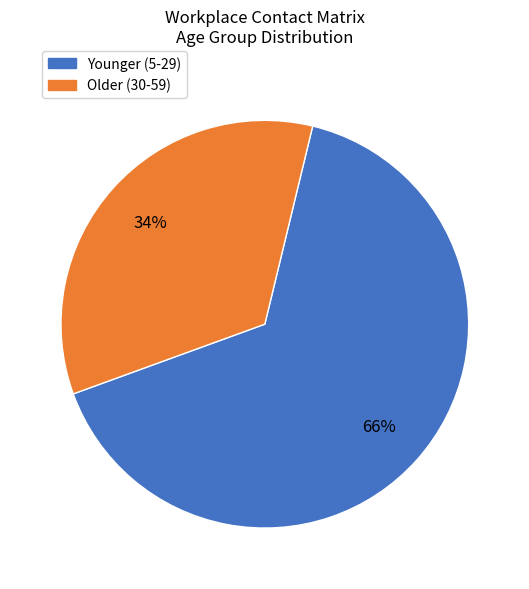

Does any single category account for the majority?

Yes